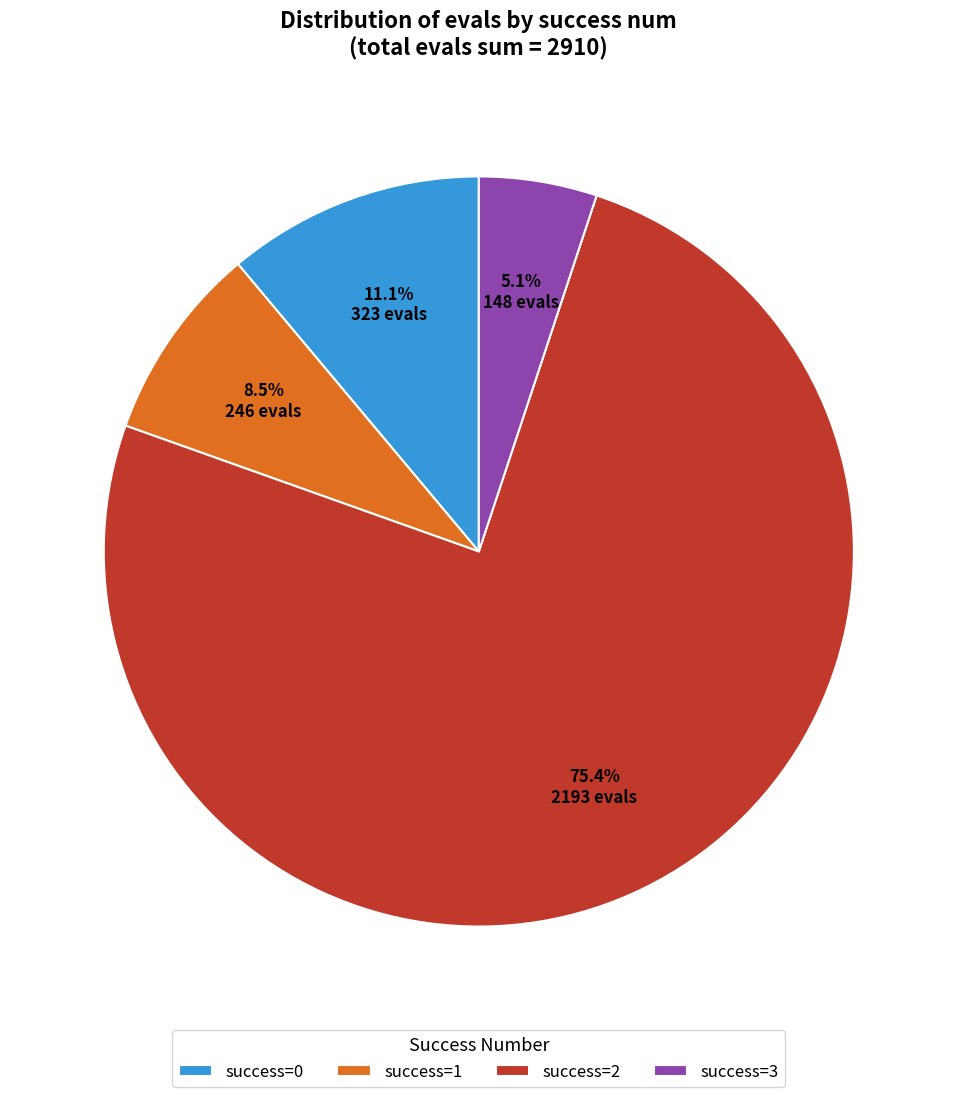

What percentage do success=0 and success=3 together represent?

16.2%